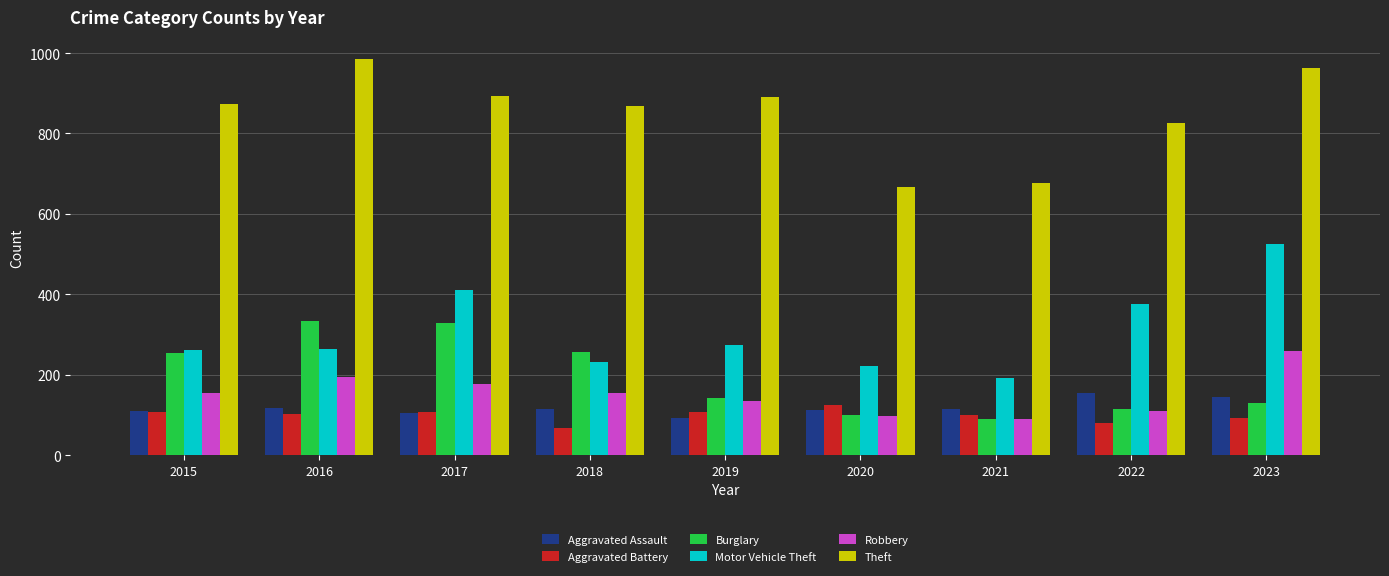

What is the total value across all series at 2022?

1665